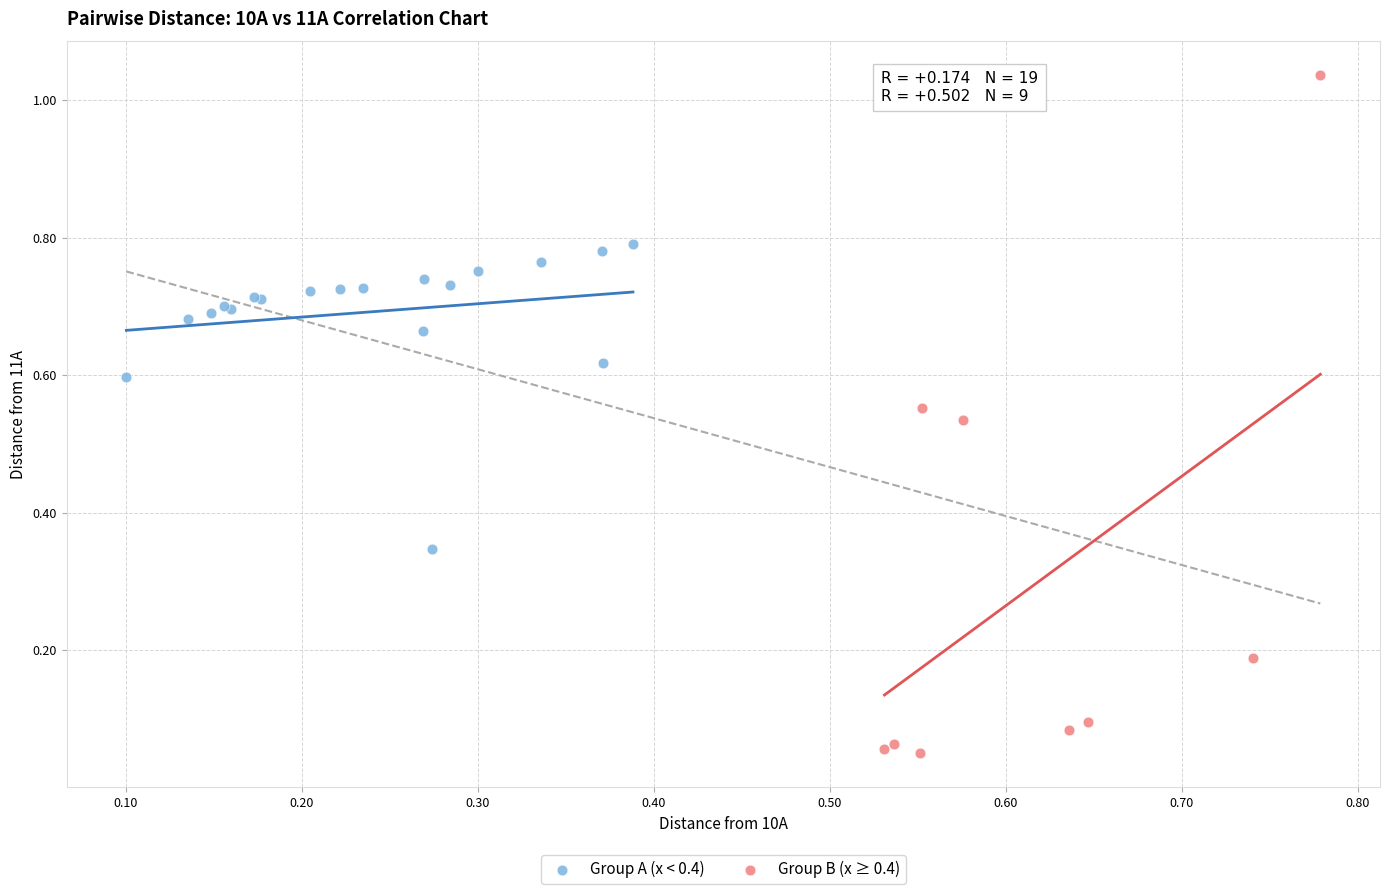

Which series reaches the minimum Y coordinate?

Group B (x ≥ 0.4)